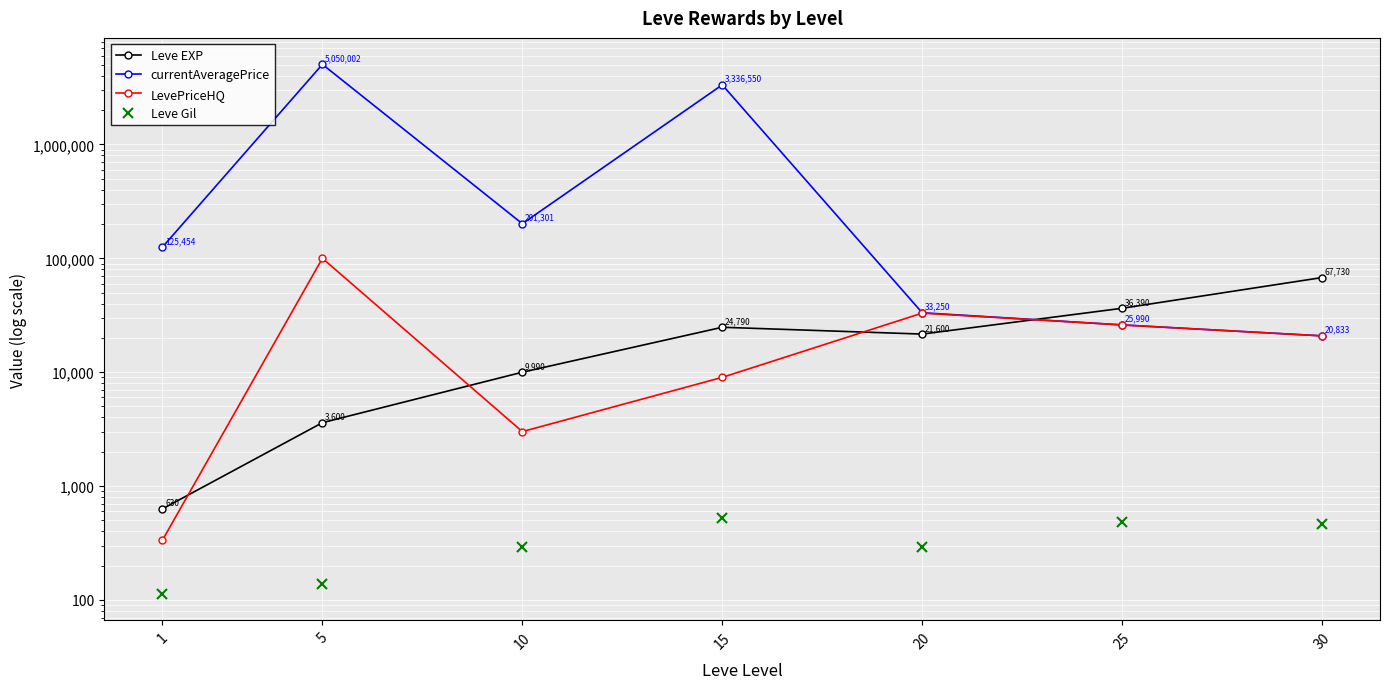

Rank the series by their maximum value, from highest to lowest.

currentAveragePrice, LevePriceHQ, Leve EXP, Leve Gil